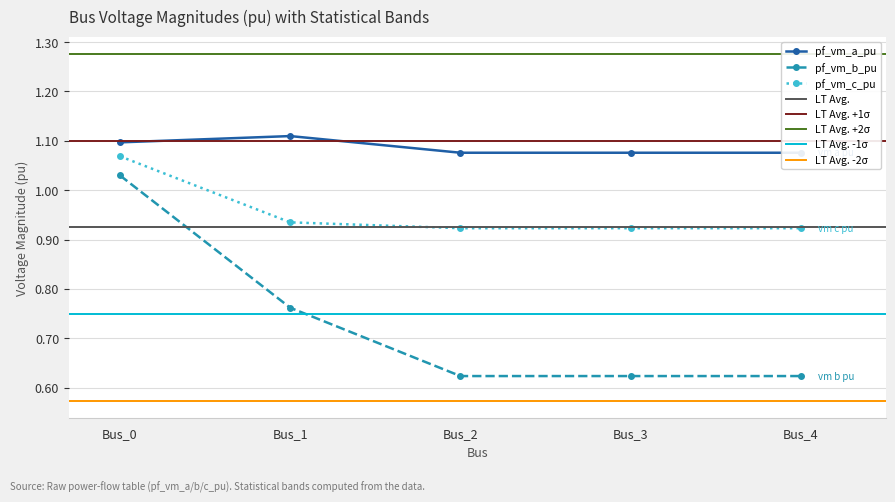

True or false: pf_vm_a_pu and pf_vm_c_pu cross at least once.

False